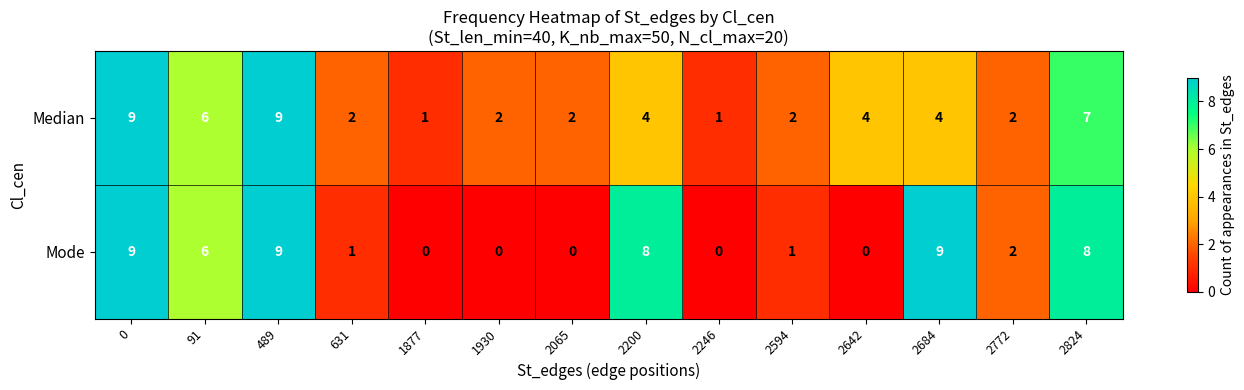

Rank the series at 2594 from highest to lowest value.

Median, Mode